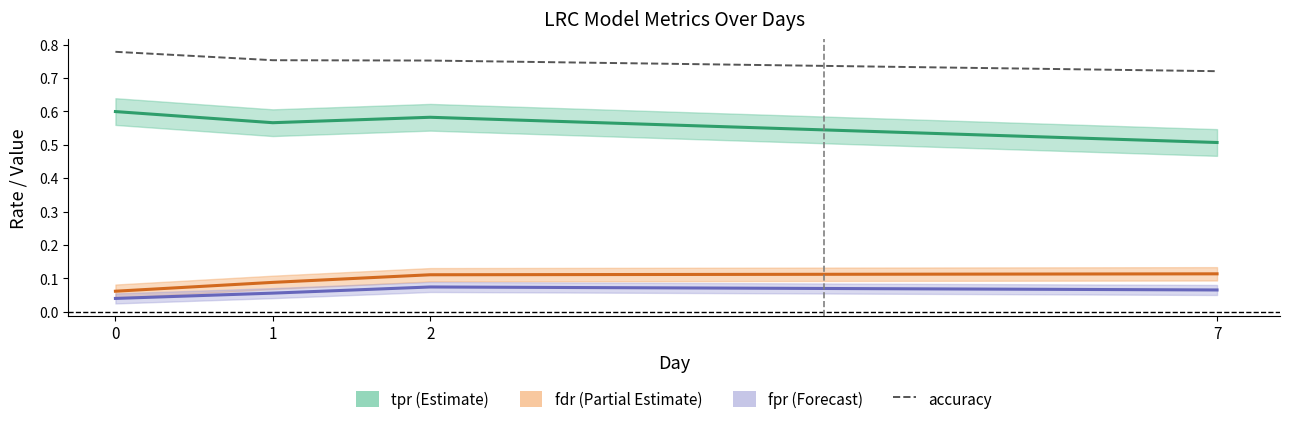

How many data points does each series have?

4